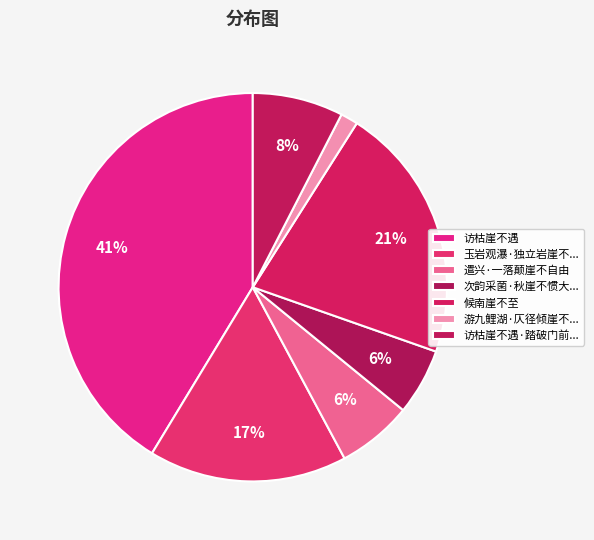

Which category has the biggest portion of the pie?

访枯崖不遇